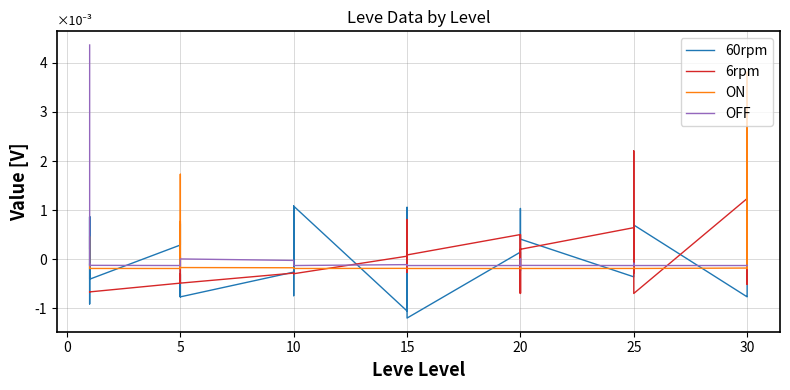

List the series in order of their peak value, highest first.

OFF, ON, 6rpm, 60rpm